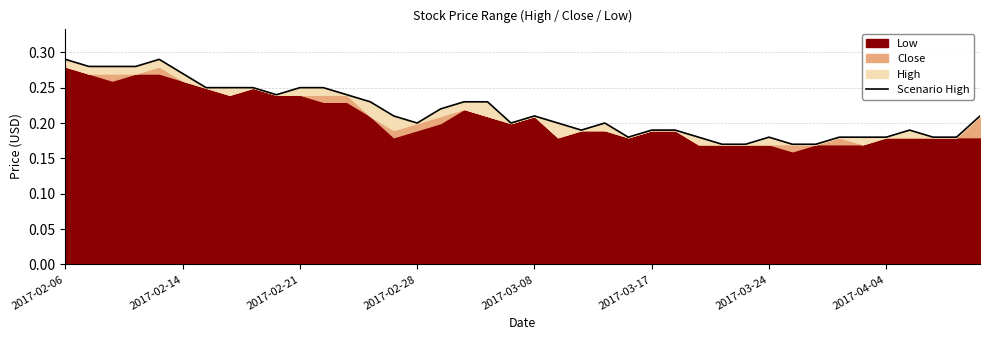

Which has a higher value, 36 or 2017-03-08?

2017-03-08